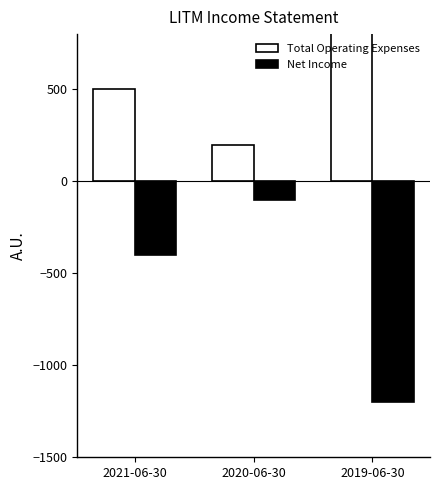

Does the chart contain stacked bars?

No